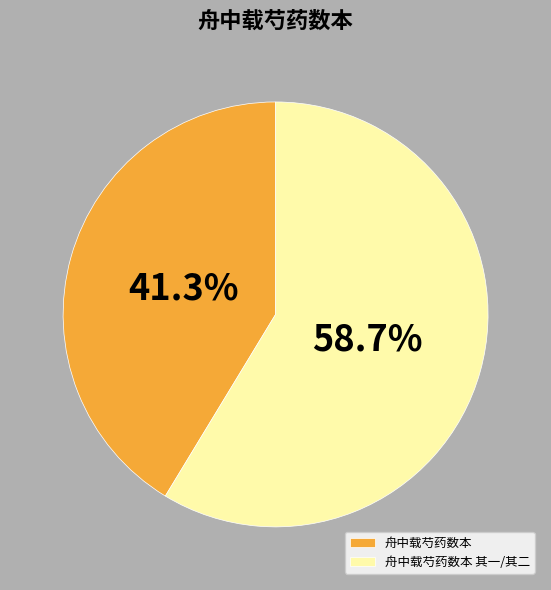

Is the sum of 舟中载芍药数本 and 舟中载芍药数本 其一/其二 greater than half?

Yes